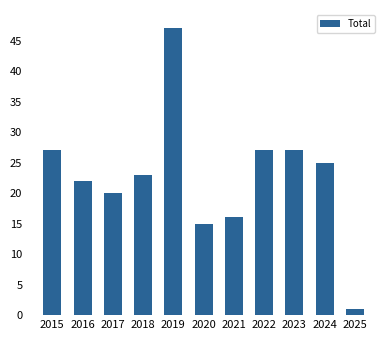

How many data points are less than 23?

5